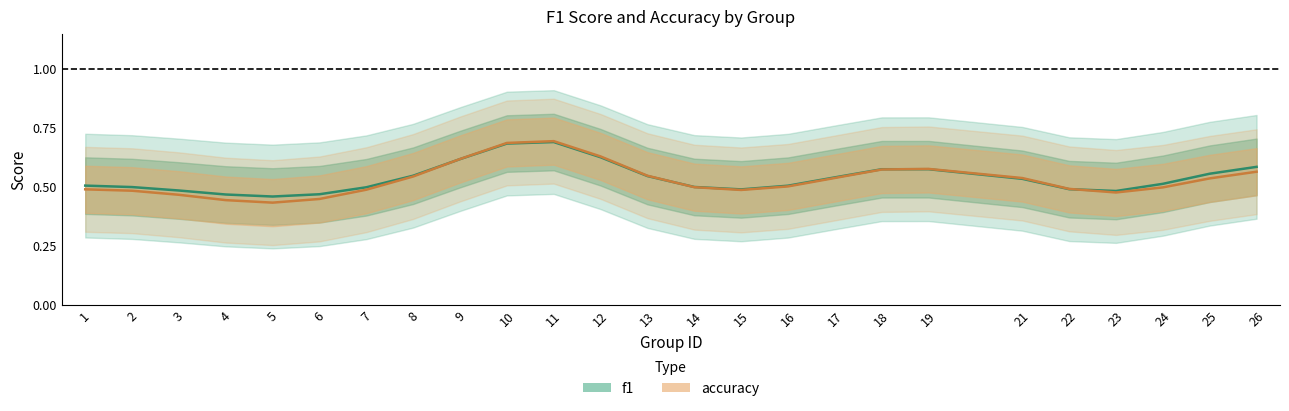

Which series has the largest range (max minus min)?

accuracy